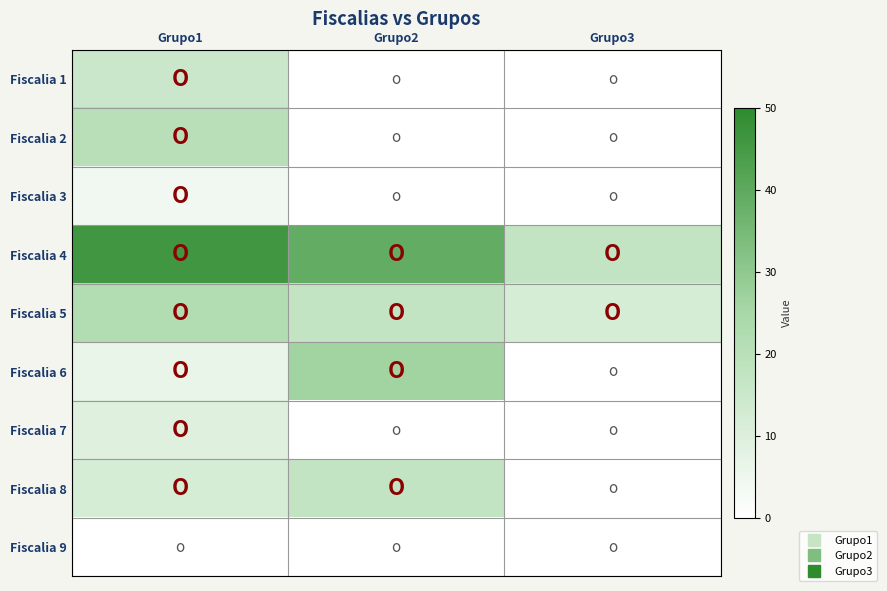

What is the greatest value displayed?

46